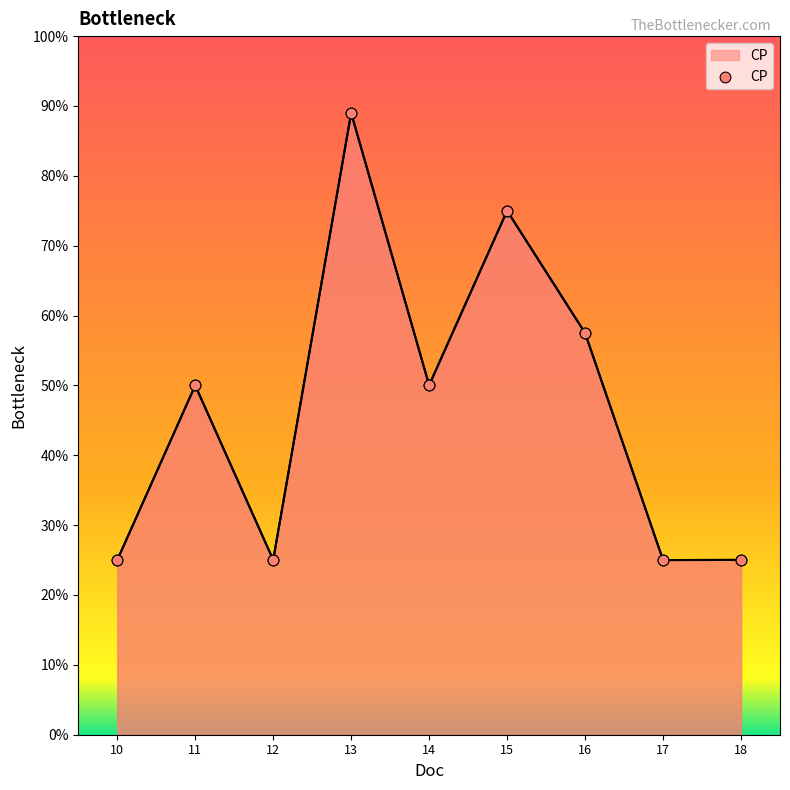

What is the change in value from 16 to 18?

-32.5